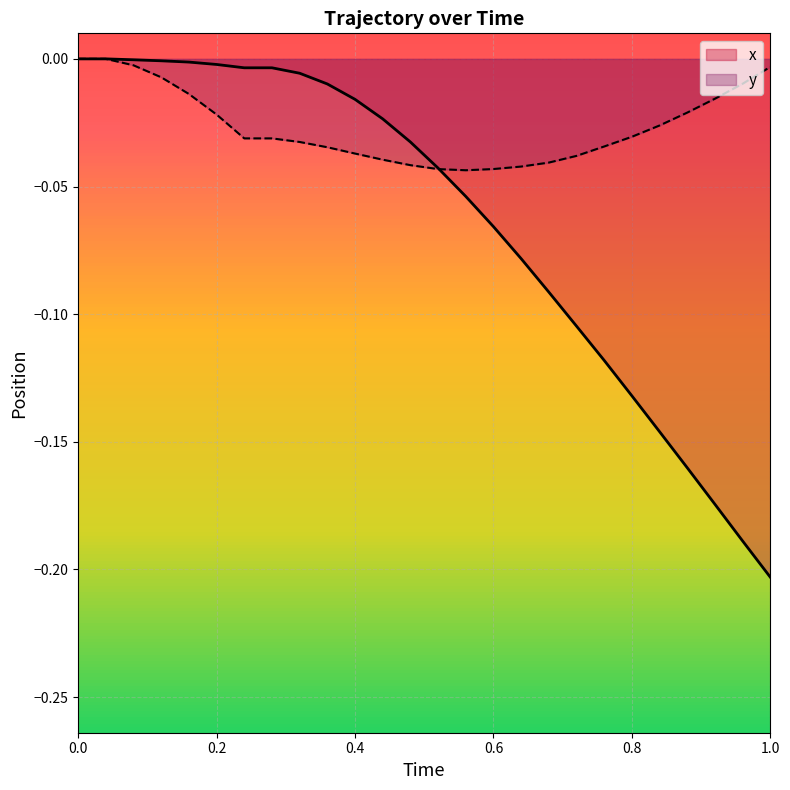

The value of y at 0.6 is -0.1. True or false?

False